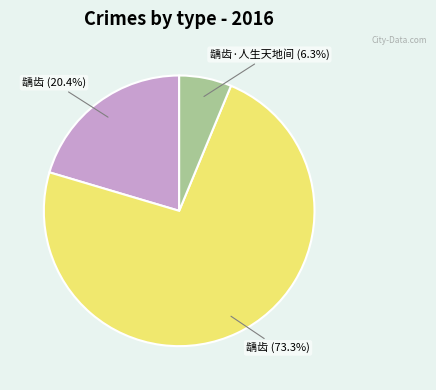

Rank the categories by value from lowest to highest.

龋齿·人生天地间 (6.3%), 龋齿 (20.4%), 龋齿 (73.3%)